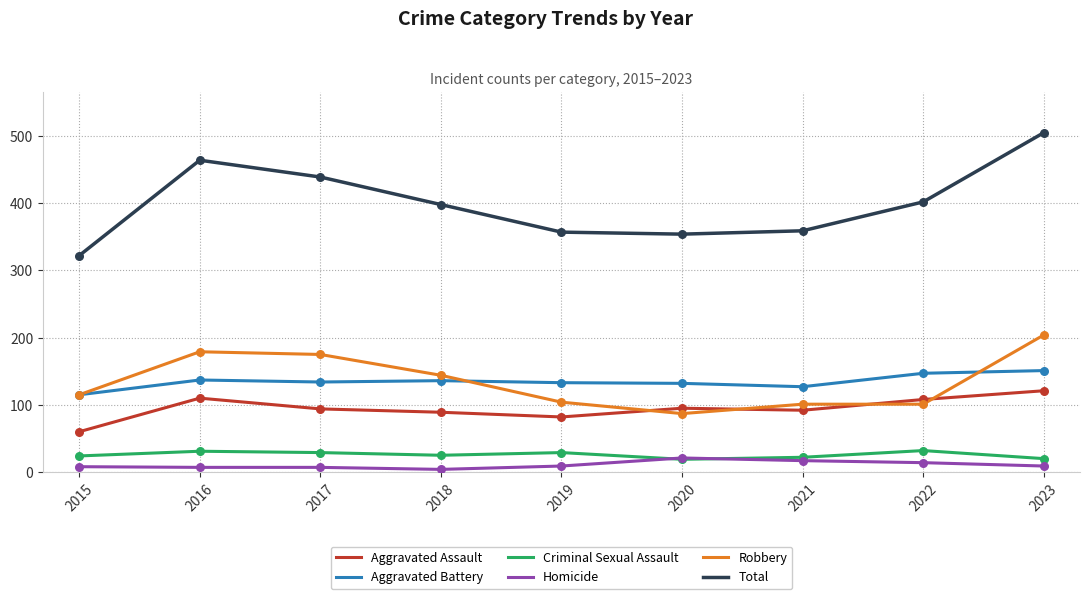

Which series has the largest range (max minus min)?

Total